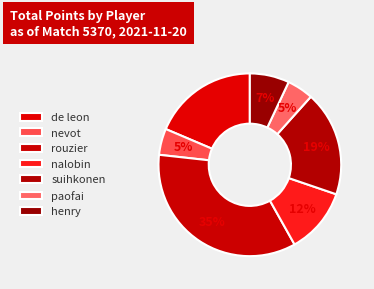

How many segments does this pie chart have?

7